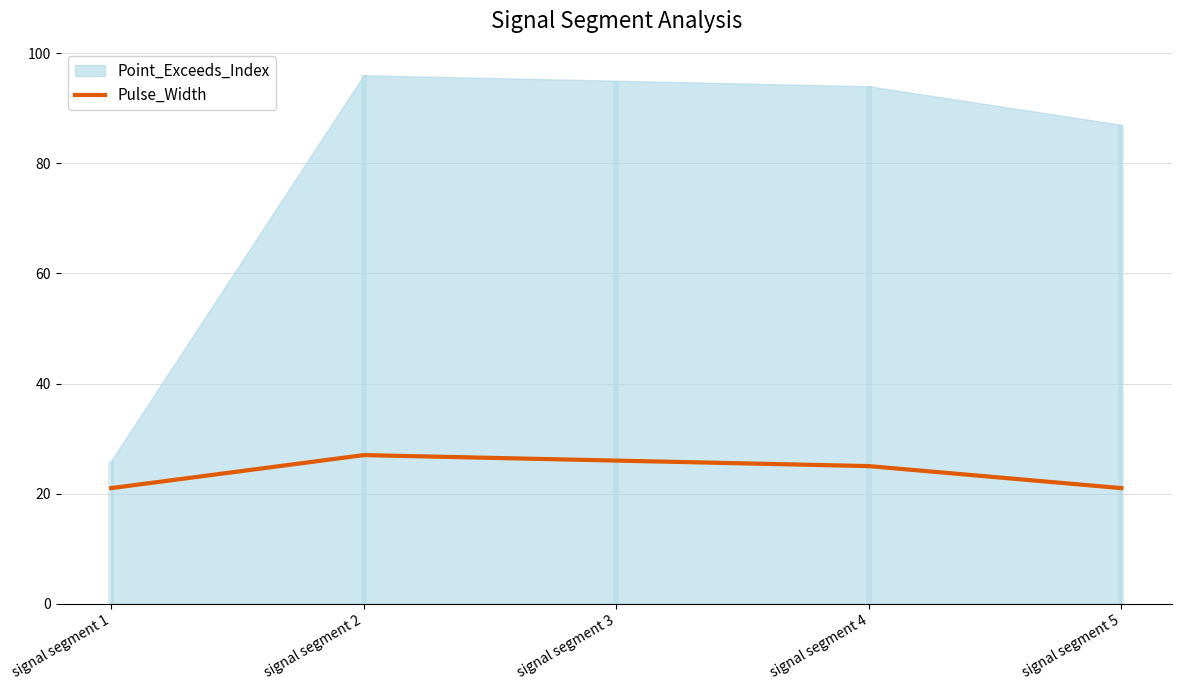

True or false: the data has more than 2 interior local peaks.

False